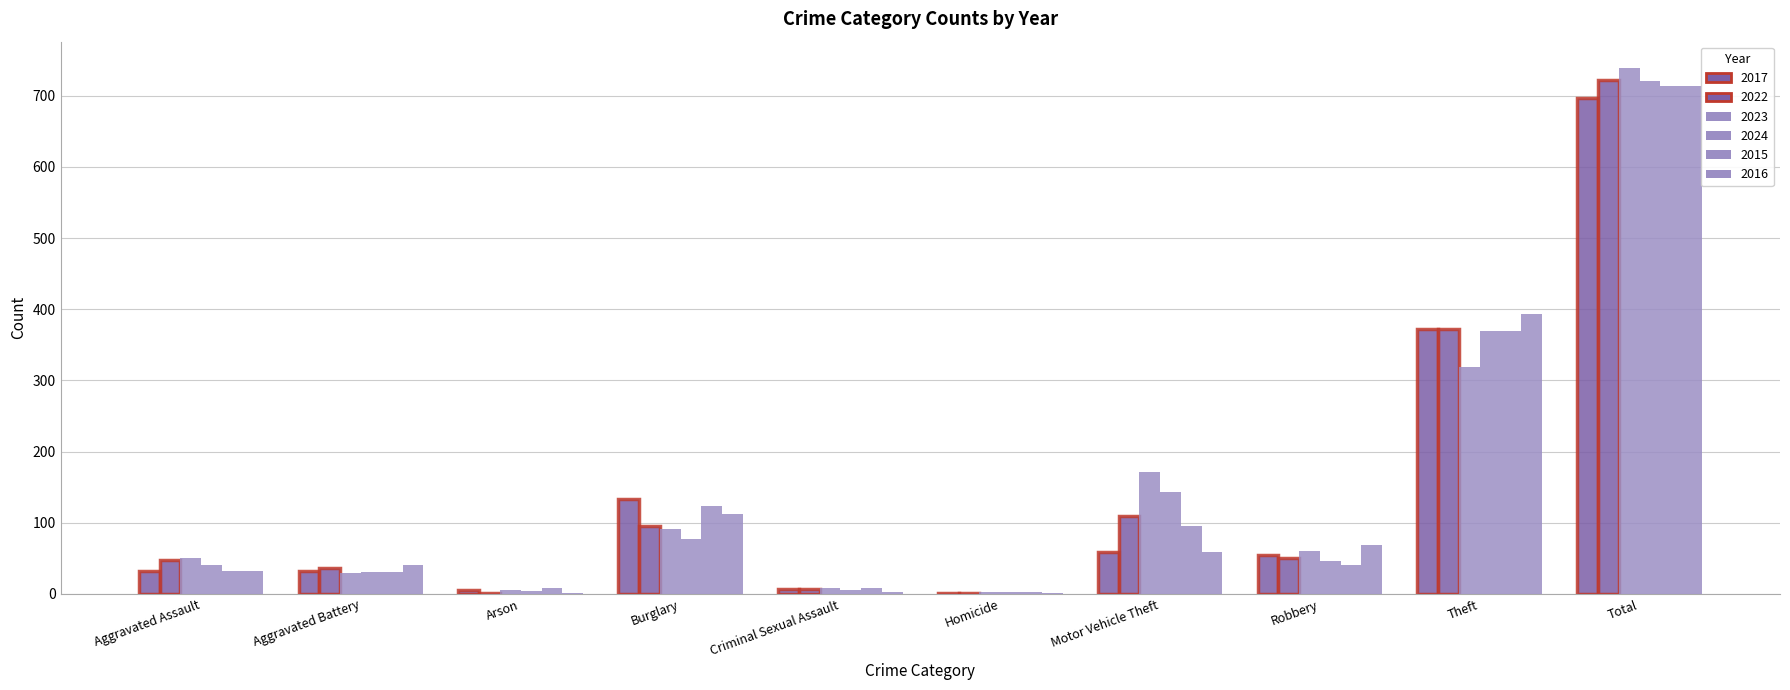

What is the difference between the highest and lowest values at Theft?

75